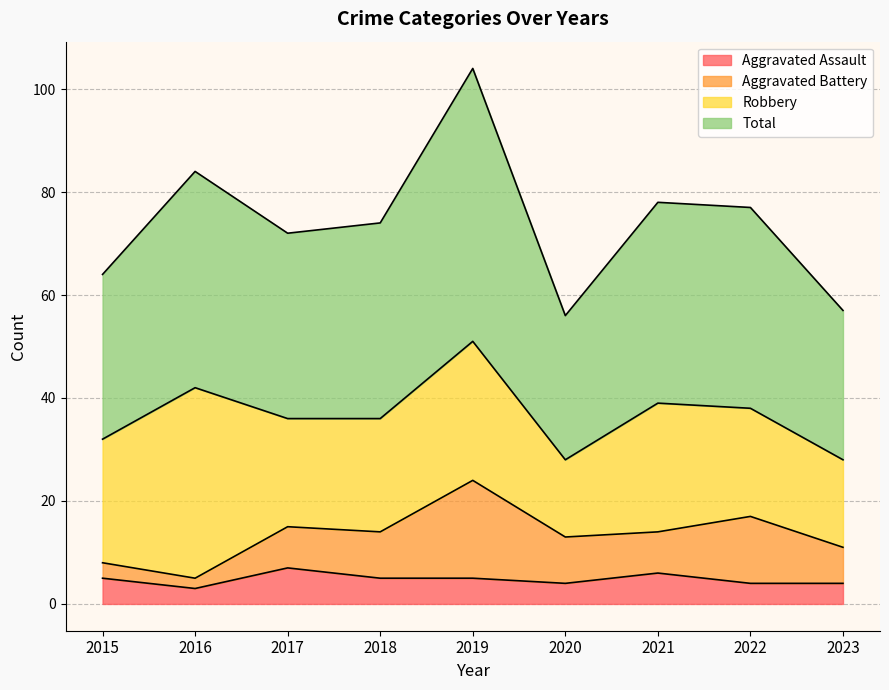

The Aggravated Assault series shows 8 at 2015. True or false?

False